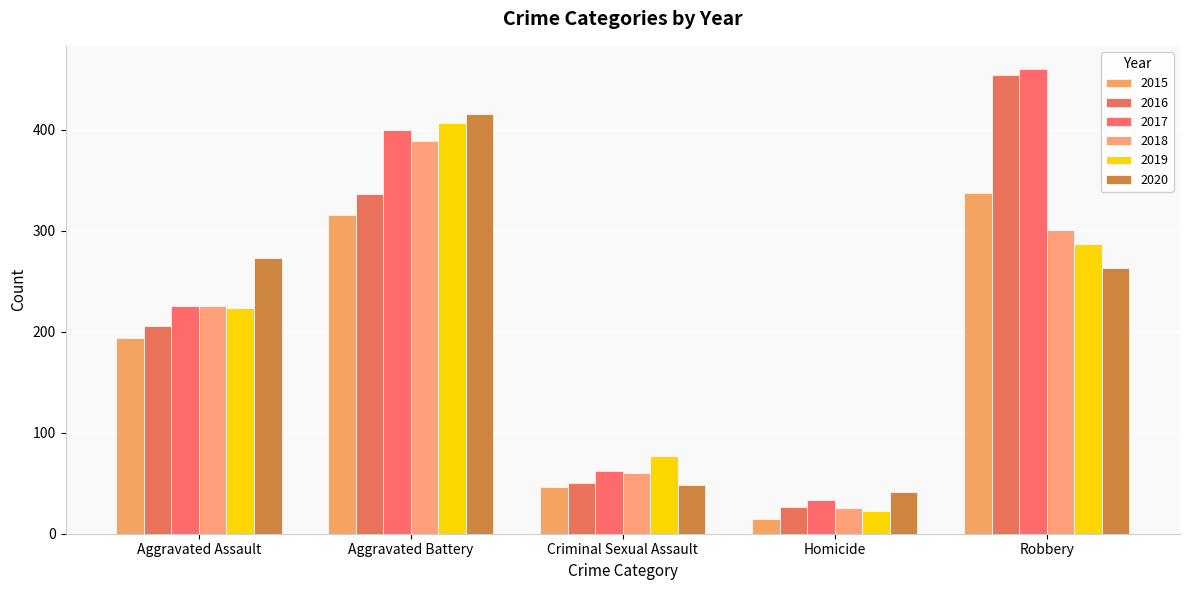

What position from the right is Aggravated Battery?

4